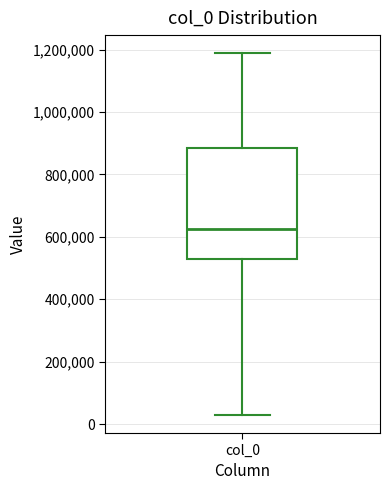

Where does the median line of the box for col_0 sit on the y-axis? The values are not printed on the chart, so give them approximately, as read against the axis.

620000